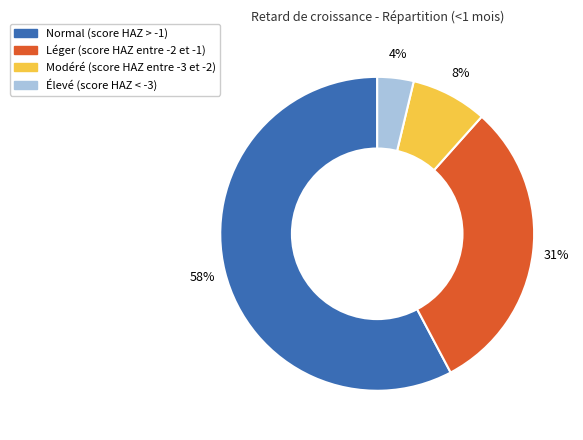

What is the majority slice?

Normal (score HAZ > -1)